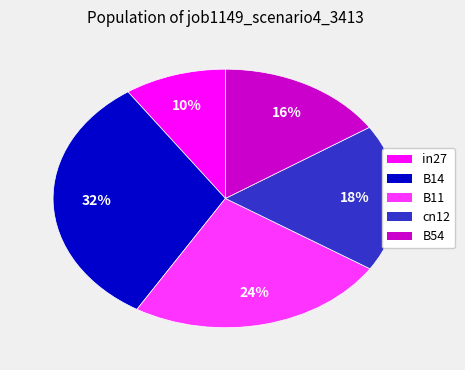

Does any single category account for the majority?

No